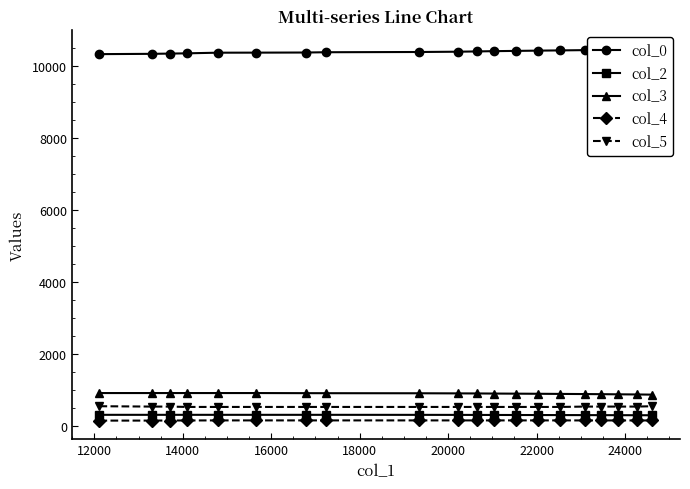

True or false: col_2 and col_3 intersect in this chart.

False